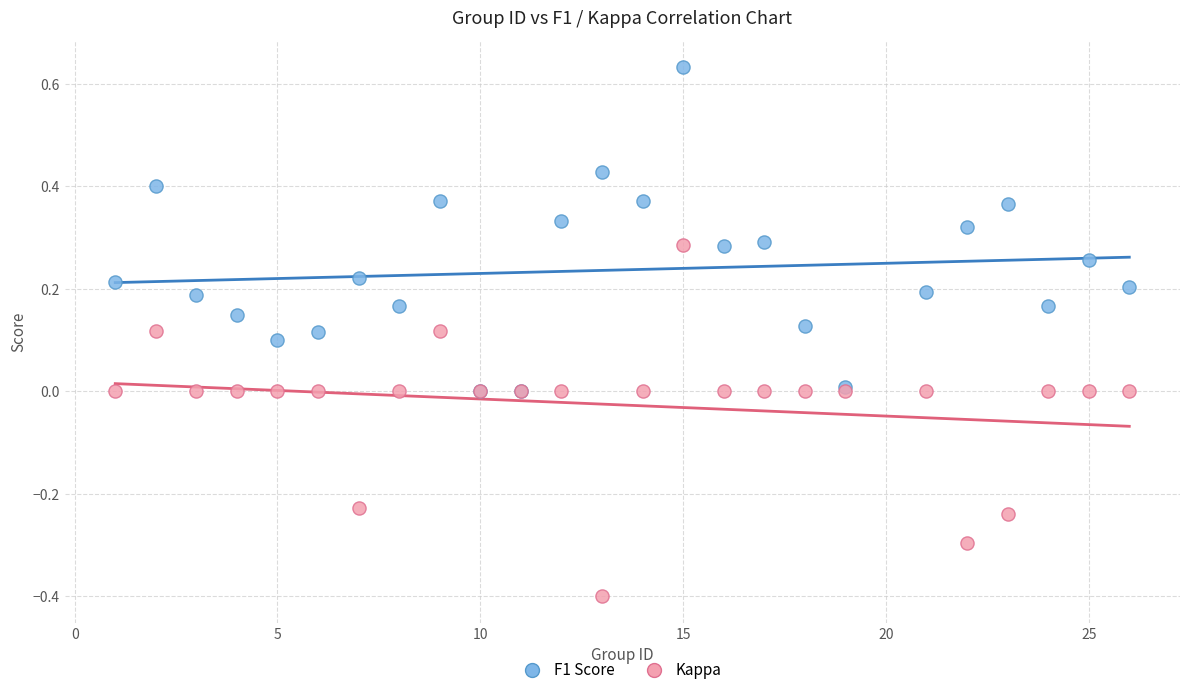

Which series contains the highest Y value?

F1 Score